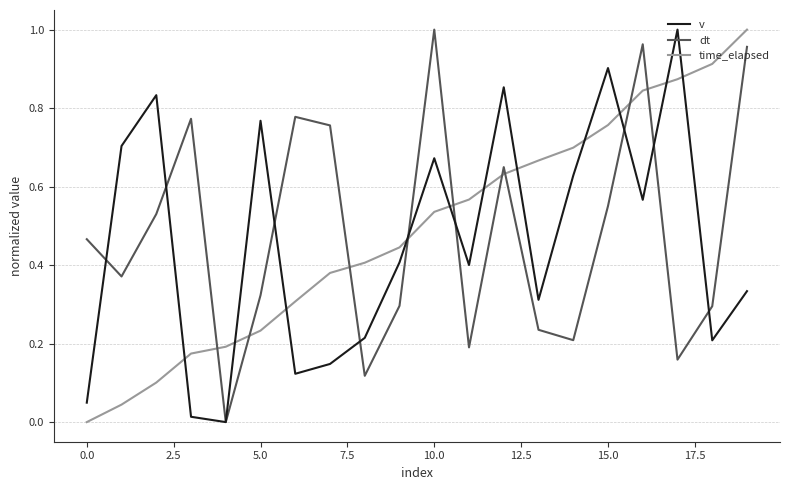

How many intersections are there between time_elapsed and v?

11